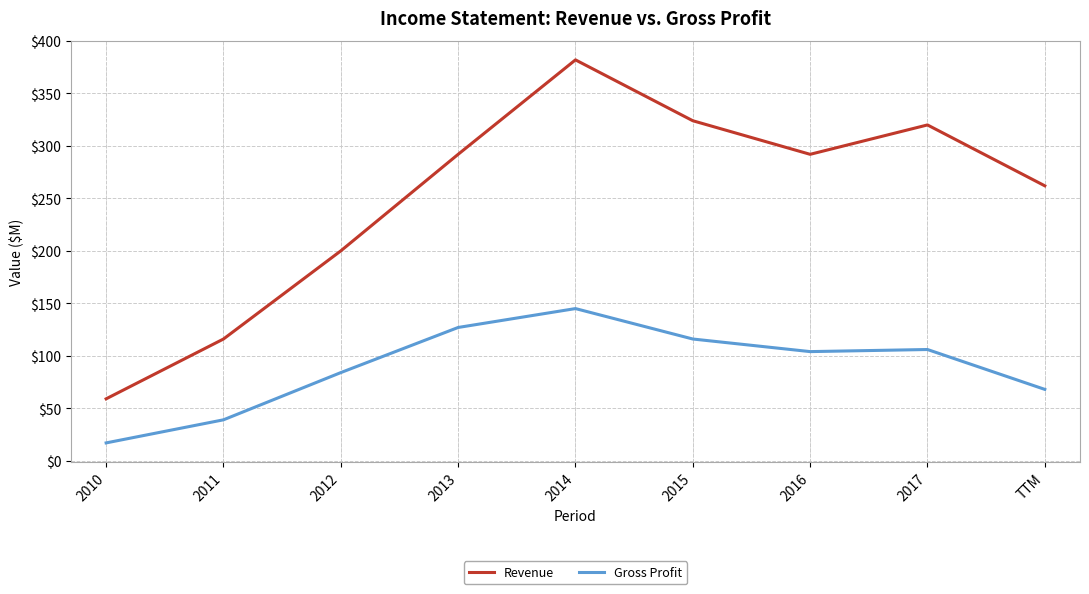

The Revenue series shows 320 at 2017. True or false?

True